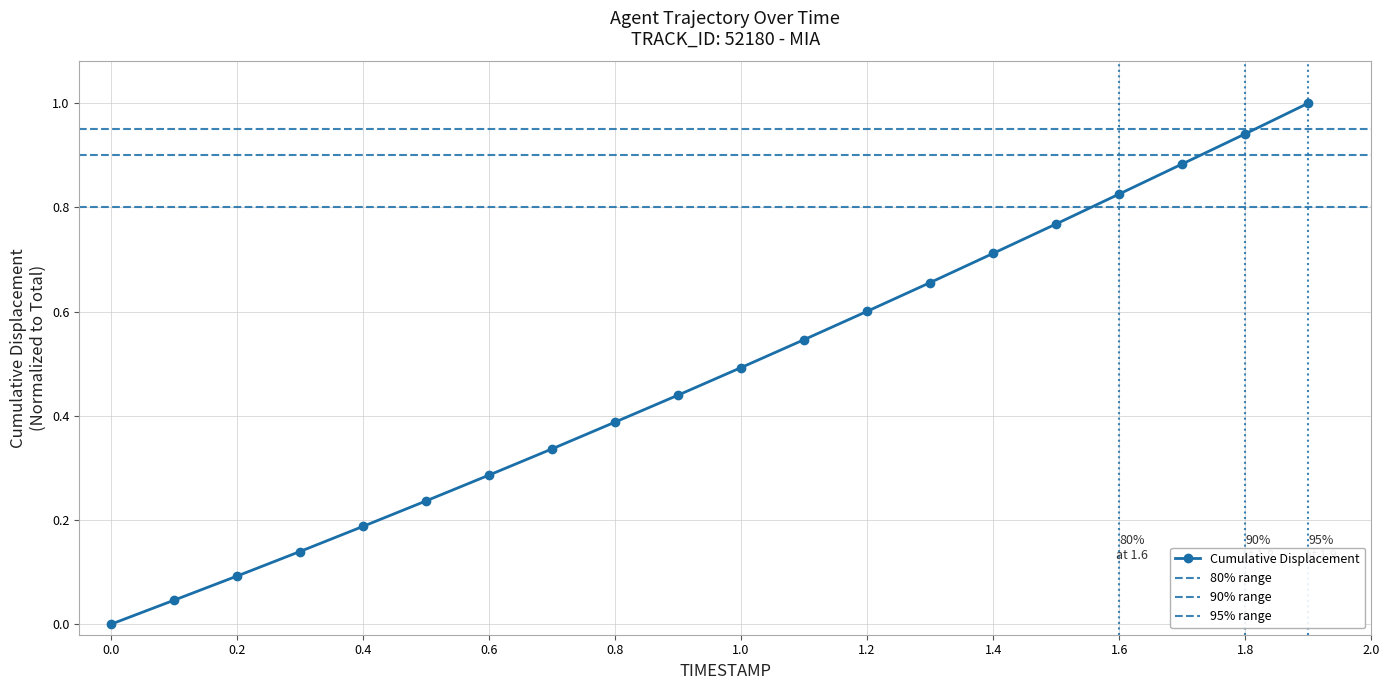

True or false: the data has more than 1 interior local peaks.

False